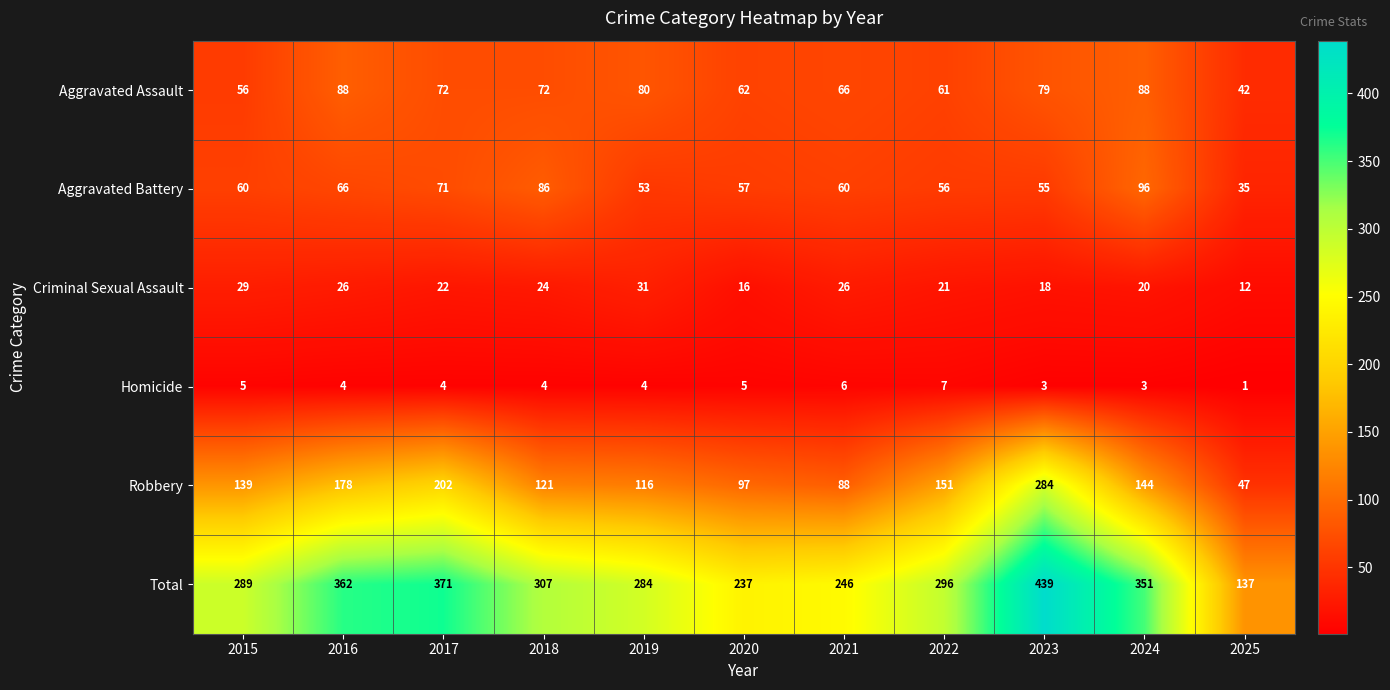

Rank the categories by Total value from lowest to highest.

2025, 2020, 2021, 2019, 2015, 2022, 2018, 2024, 2016, 2017, 2023